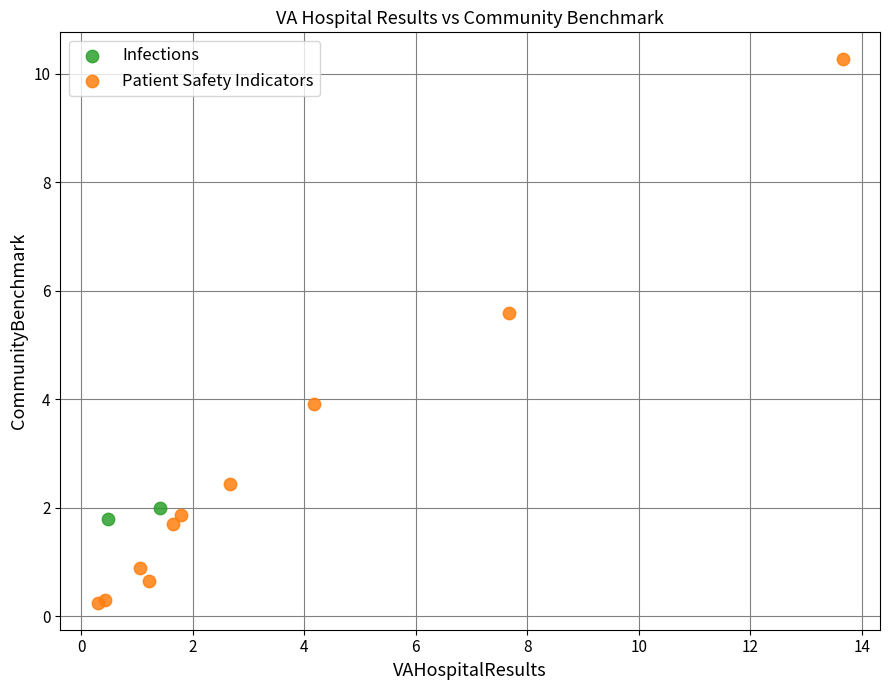

What are all the series names shown in the legend?

Infections, Patient Safety Indicators